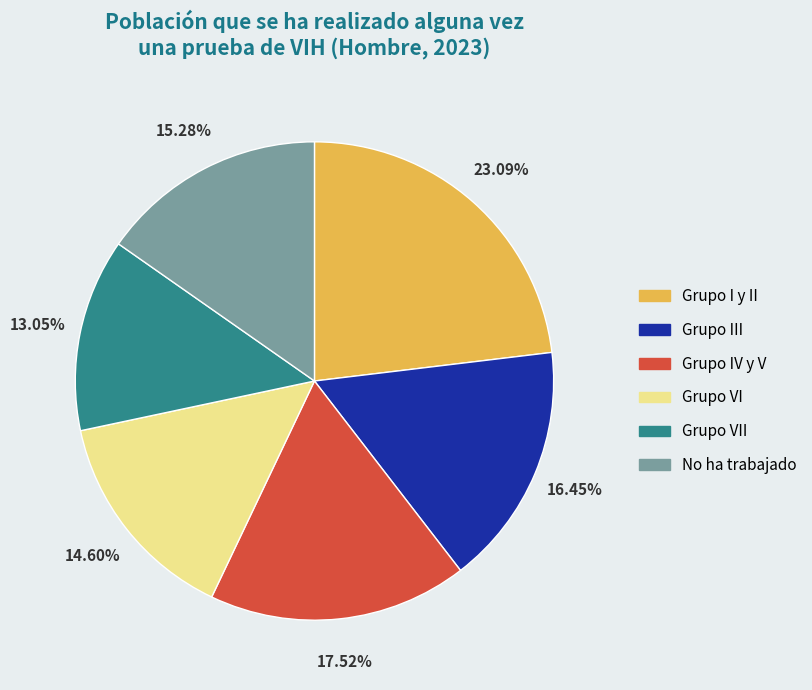

Is there a majority slice in this chart?

No